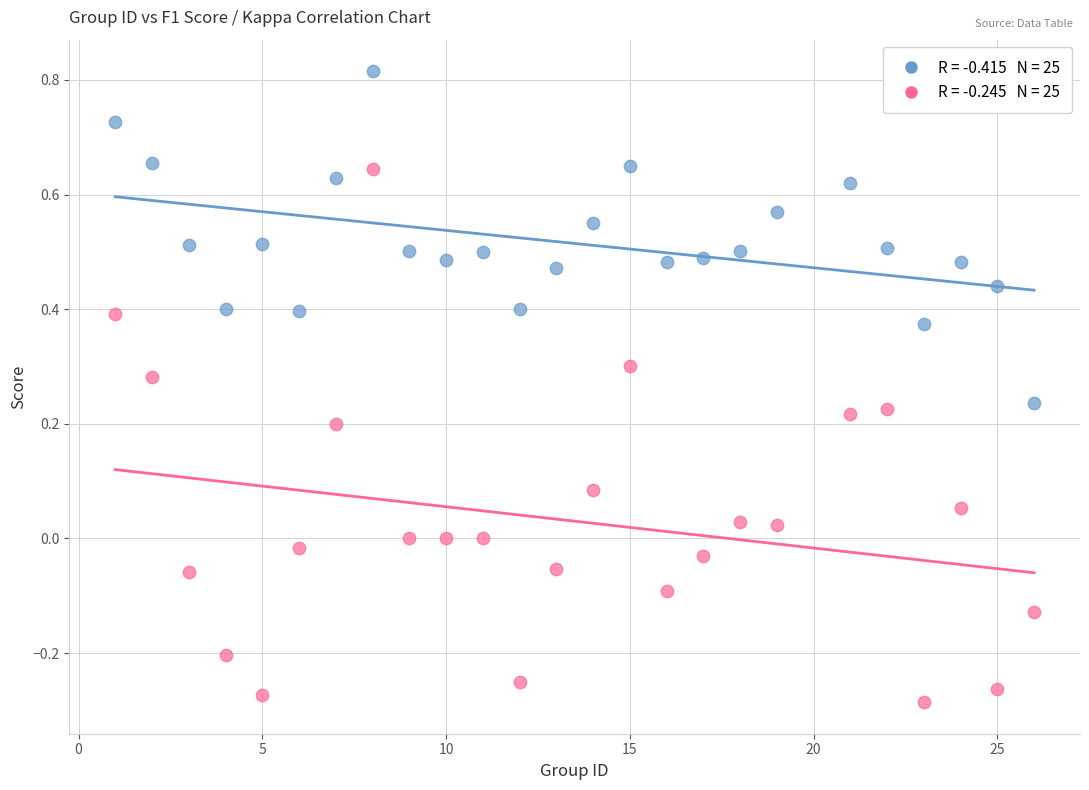

Across all data points, what is the range of Y values (max minus min)?

1.1